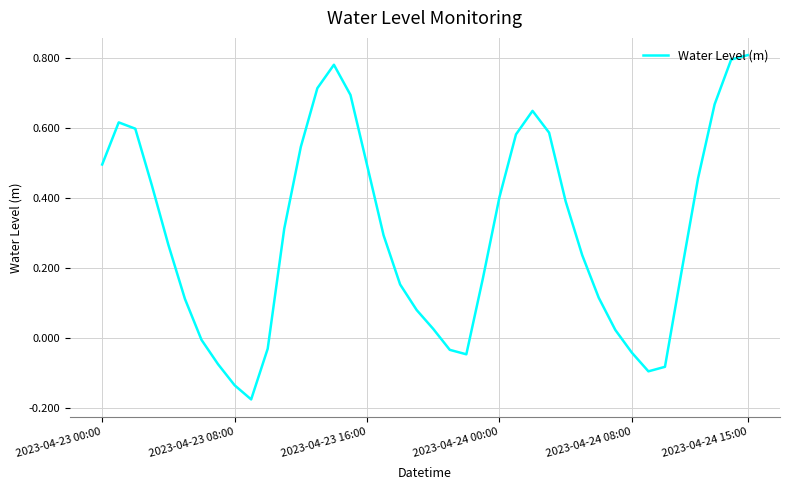

Does the chart have visible grid lines?

Yes